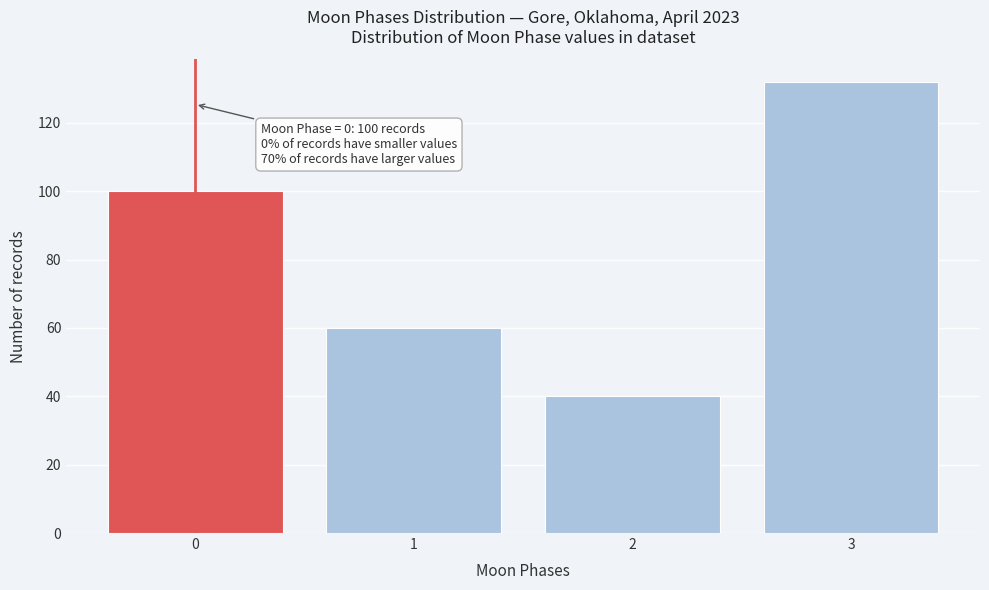

Over which range of the x-axis is the bar tallest?

2.5 to 3.5